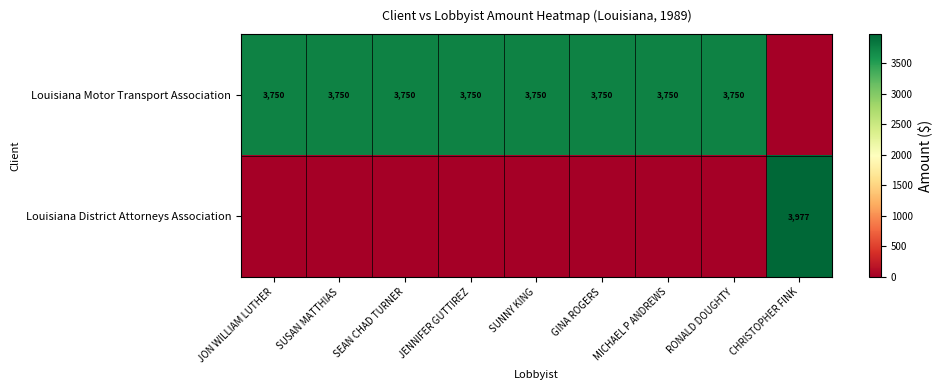

What is the spread (max minus min) of values at SUNNY KING?

3750.0